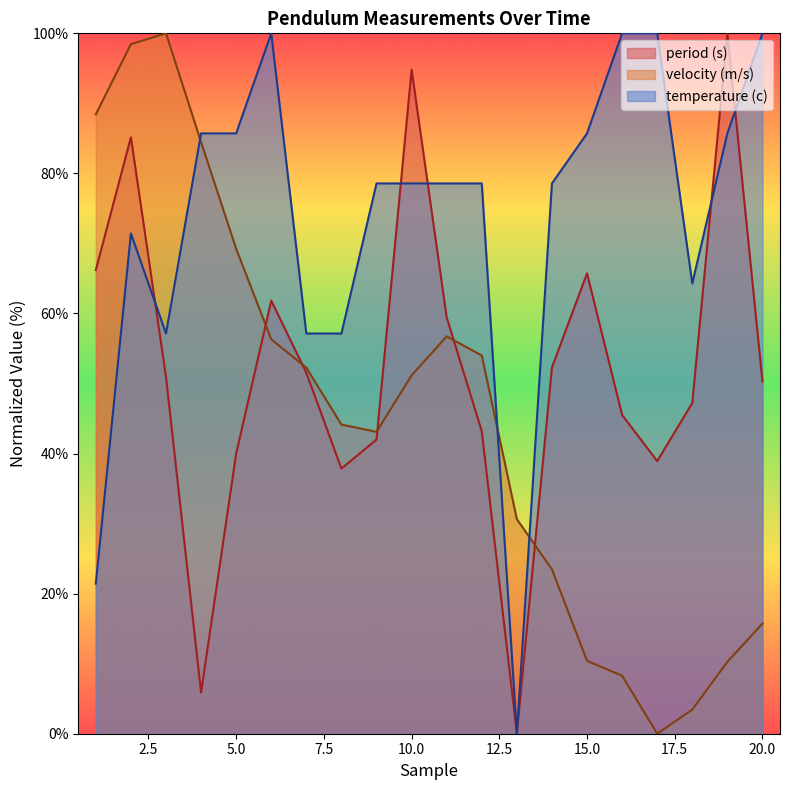

At which category is the sum across all series the highest?

2